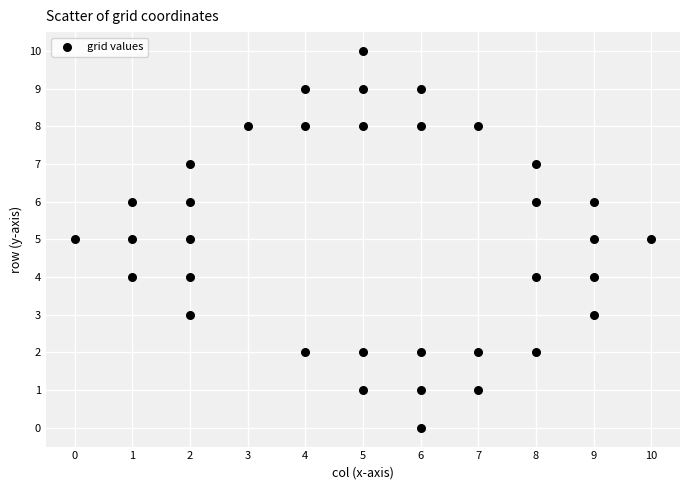

What is the range of Y values (max minus min)?

10